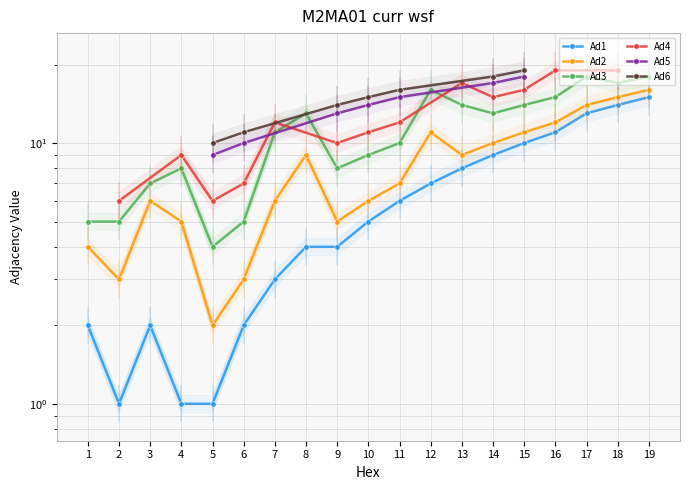

What is the minimum value shown in the chart?

0.9